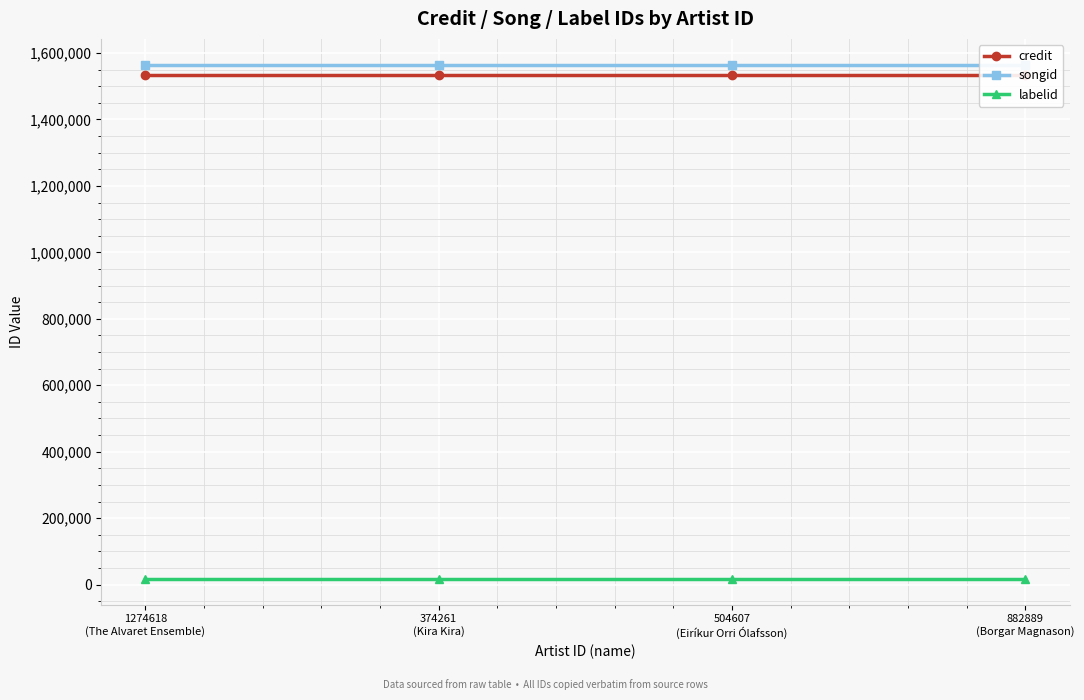

Which has a higher value, 882889
(Borgar Magnason) or 504607
(Eiríkur Orri Ólafsson)?

882889
(Borgar Magnason)